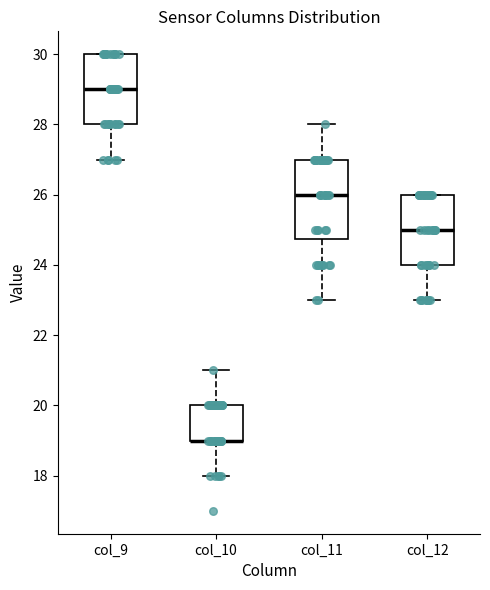

Reading left to right, transcribe this box plot: for each box, give where its median line is, the range the box spans, and where its two whiskers end, as read against the y-axis. The values are not printed on the chart, so give them approximately, as read against the axis.

col_9: median 29.0, box 28.0 to 30.0, whiskers 27.0 to 30.0
col_10: median 19.0 (drawn on the box's lower edge), box 19.0 to 20.0, whiskers 18.0 to 21.0
col_11: median 26.0, box 24.8 to 27.0, whiskers 23.0 to 28.0
col_12: median 25.0, box 24.0 to 26.0, whiskers 23.0 to 26.0